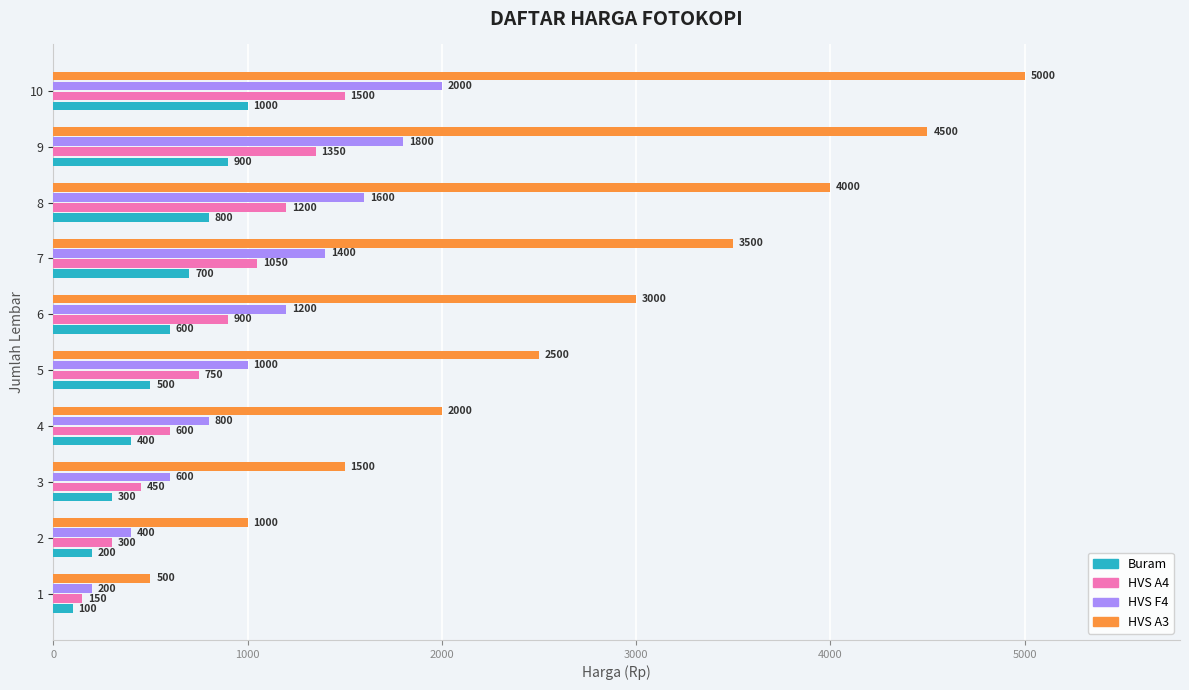

Which series has the largest total across all categories?

HVS A3